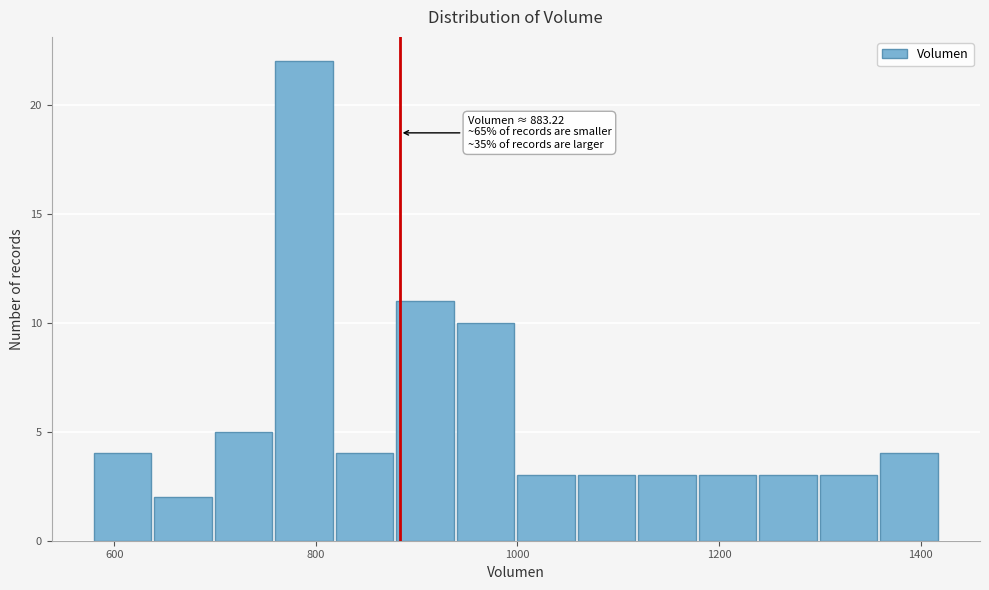

Around what value on the x-axis is the tallest bar? Give the approximate position of its centre, as read against the axis.

780